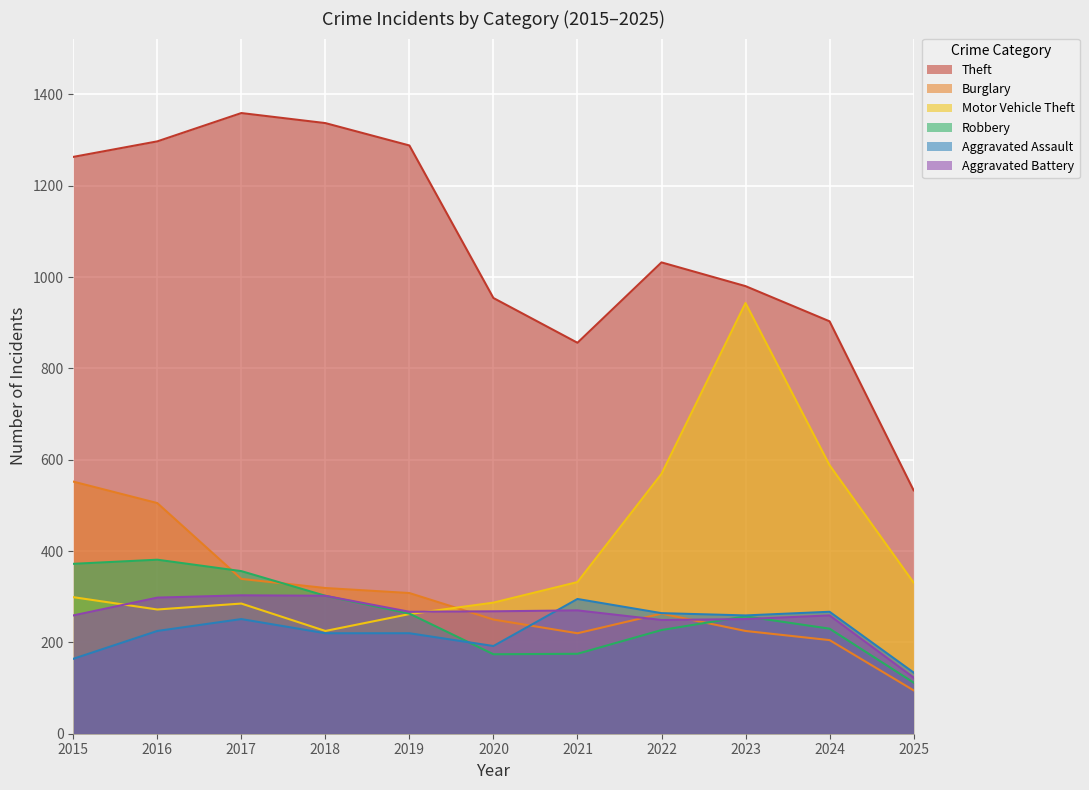

Reading left to right, transcribe all the data shown in this chart.

Theft: 1263	1297	1359	1337	1288	954	856	1032	980	903	533
Burglary: 552	505	339	319	308	250	220	263	225	205	95
Motor Vehicle Theft: 299	272	285	225	262	287	332	569	943	588	331
Robbery: 372	381	356	302	263	174	175	227	257	230	112
Aggravated Assault: 164	225	251	220	220	192	295	264	259	267	134
Aggravated Battery: 259	298	303	302	267	268	270	249	251	259	123